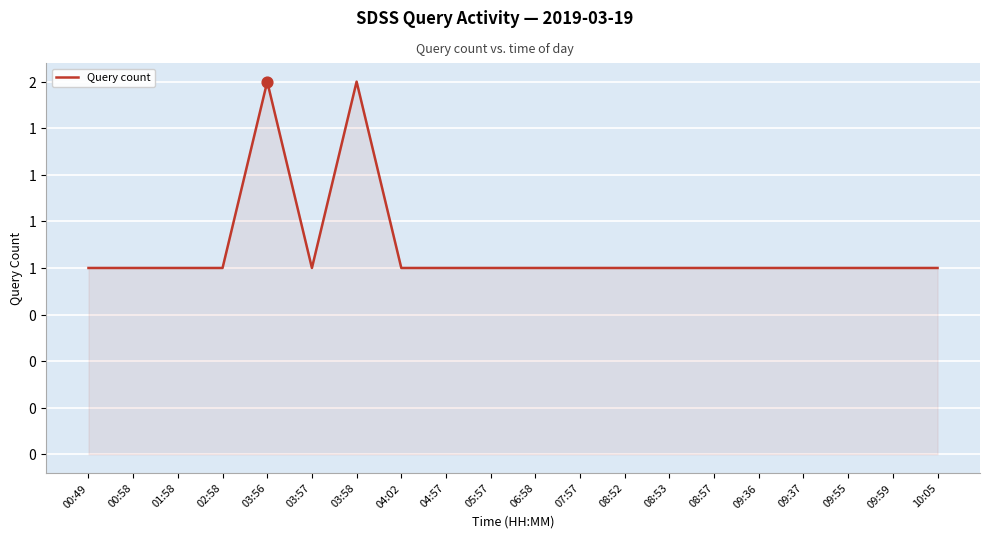

Is this an area chart (filled region under the line)?

Yes